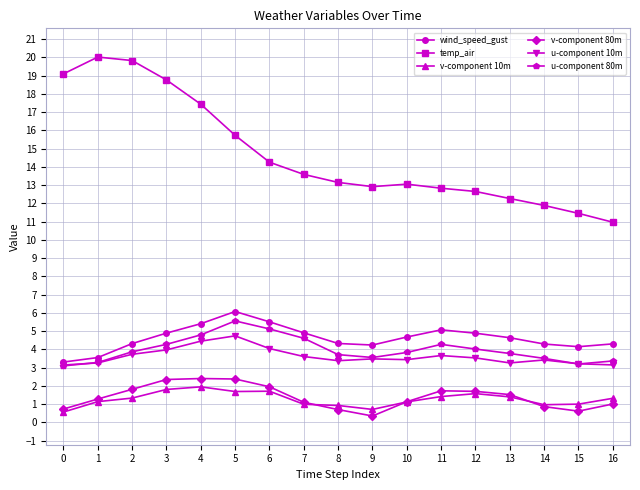

True or false: v-component 10m has more than 0 interior local peaks.

True